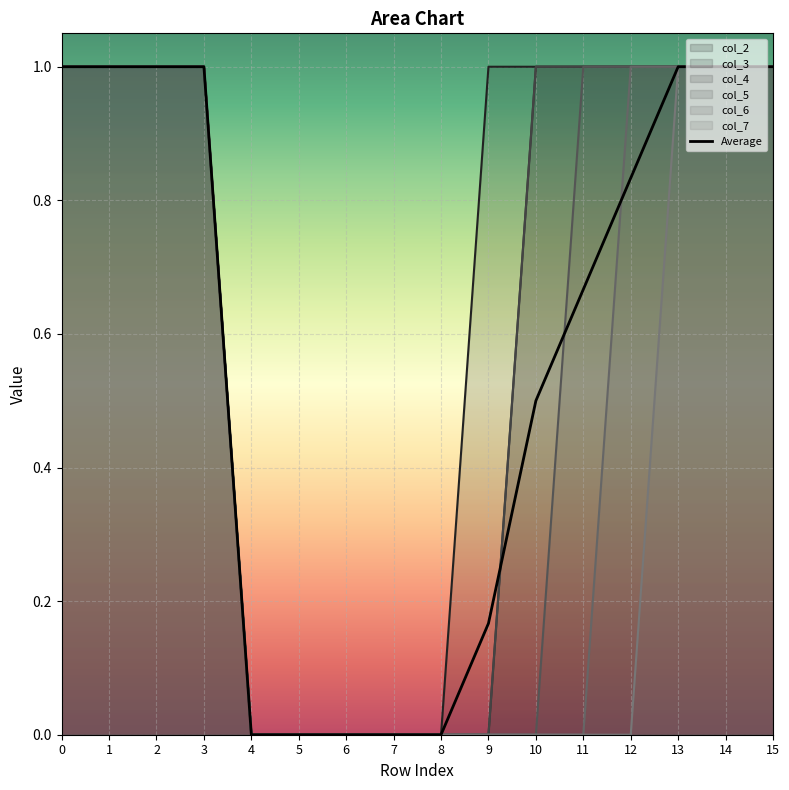

How many values in col_3 are above zero?

10